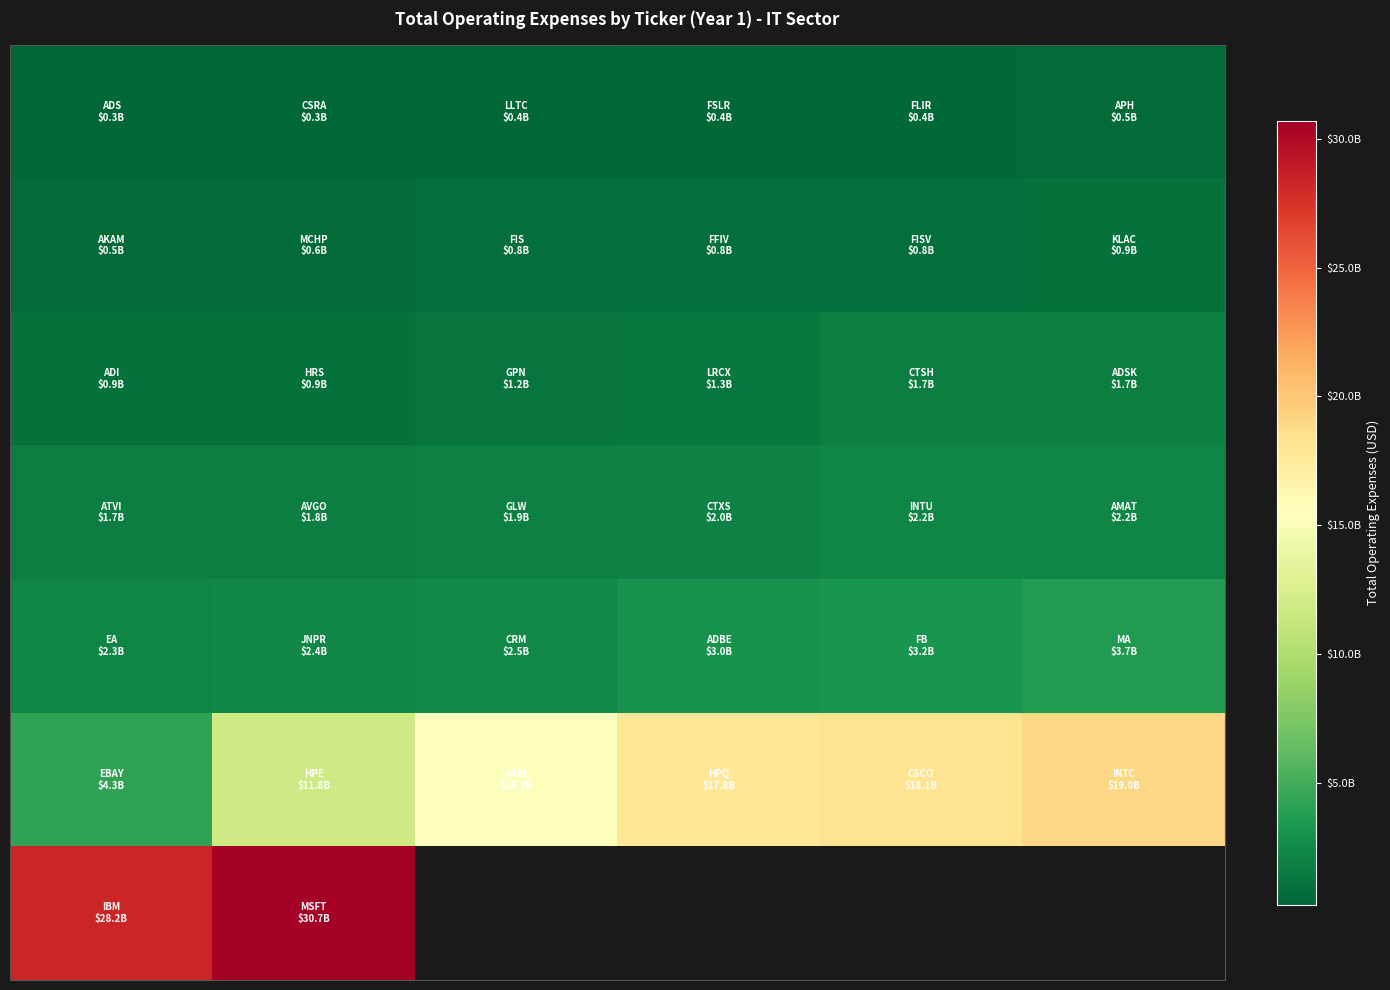

Between 1 and 0, which is larger?

1